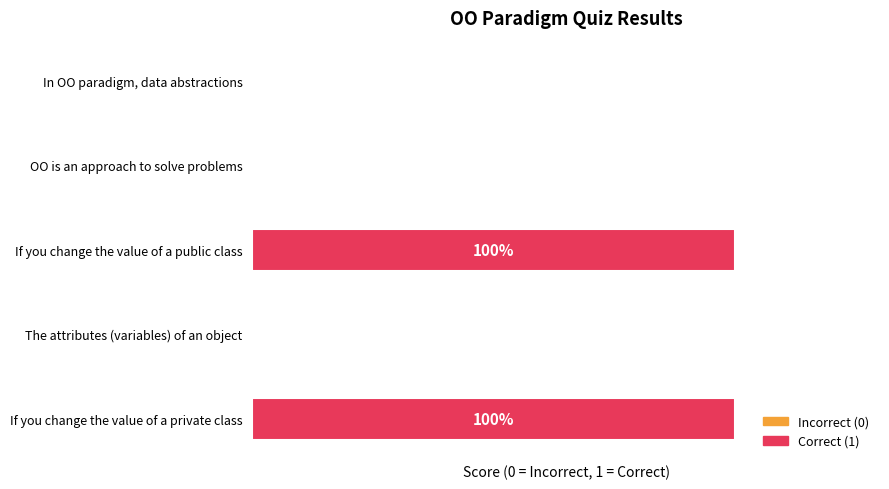

Between If you change the value of a public class and In OO paradigm, data abstractions, which is larger?

If you change the value of a public class